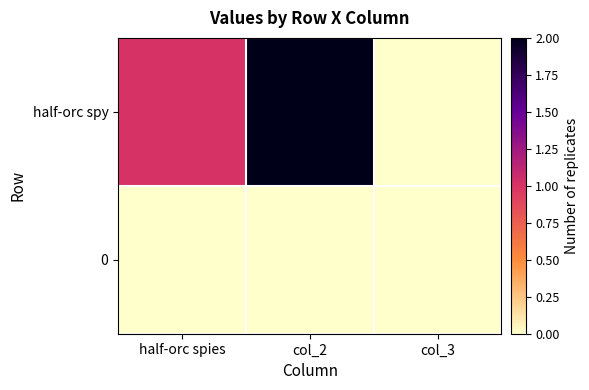

Reading left to right, list all the values displayed in this chart.

half-orc spy: half-orc spies=1	col_2=2	col_3=0
0: half-orc spies=0	col_2=0	col_3=0